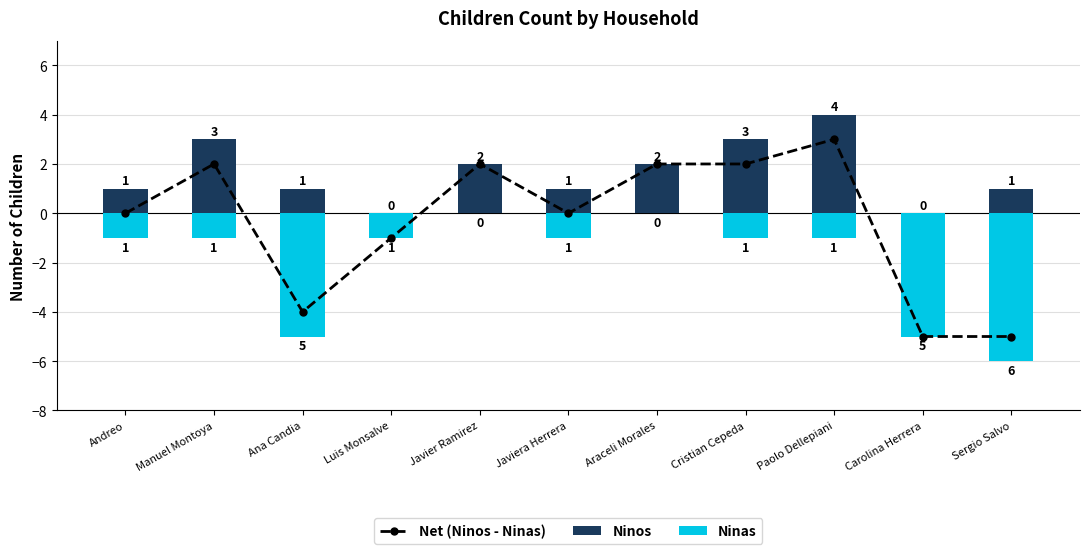

Is it true that Ninas equals -5 at Ana Candia?

True